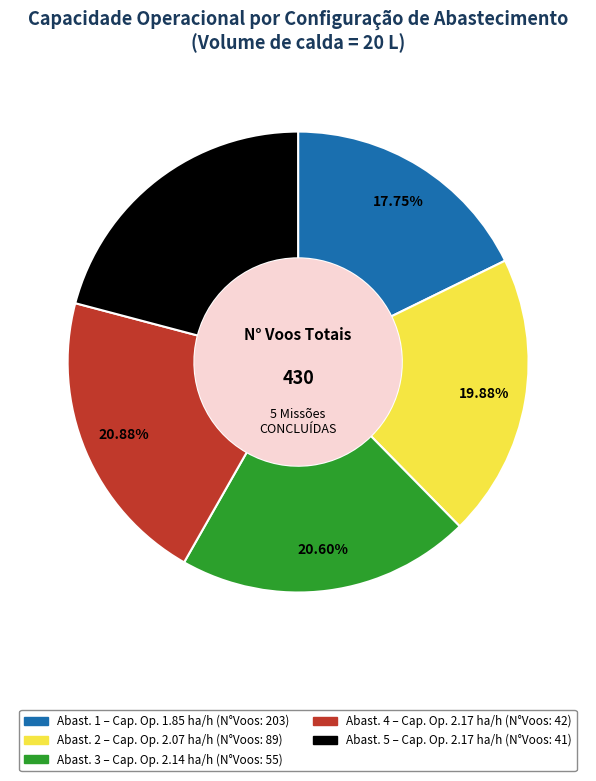

Does Abast. 1 – Cap. Op. 1.85 ha/h (N°Voos: 203) represent more than half of the total?

No